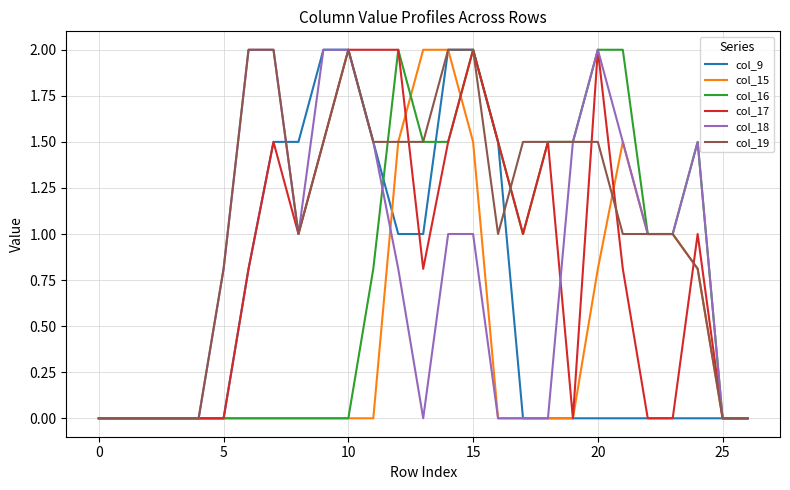

What is the highest value of the col_17 series?

2.0